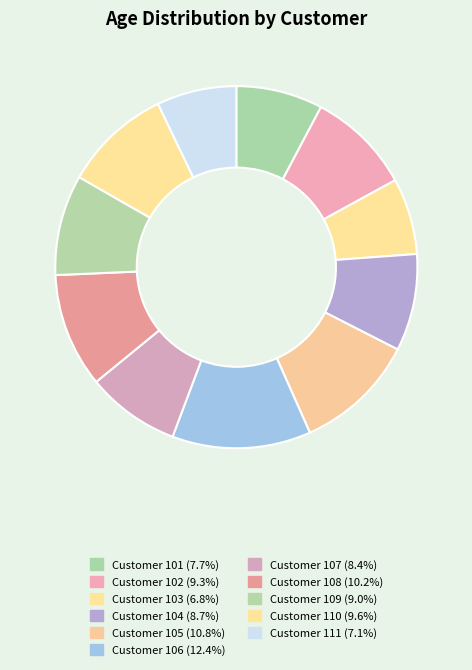

Which category has the smallest portion of the pie?

103